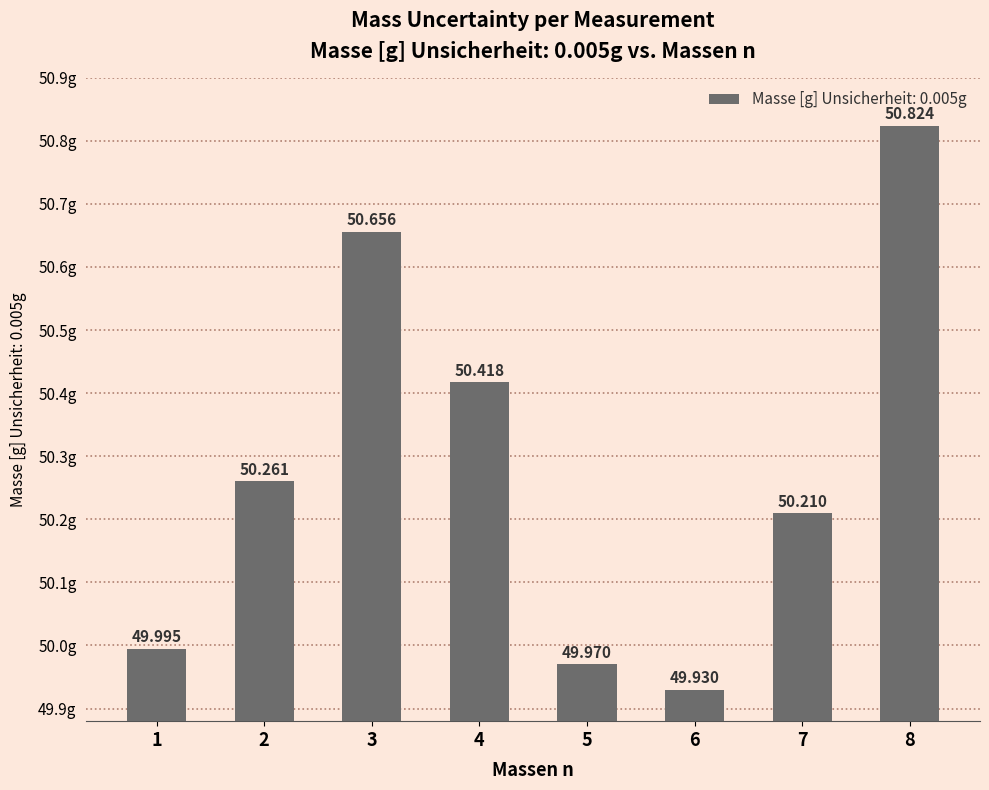

What is the greatest value displayed?

50.8